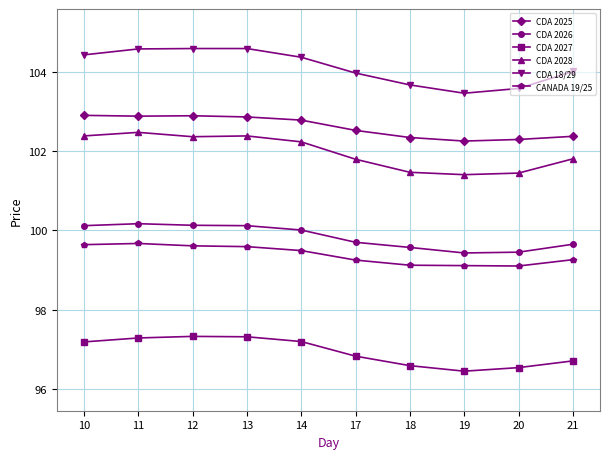

What is the difference between the maximum and second lowest values in the CDA 18/29 series?

1.0